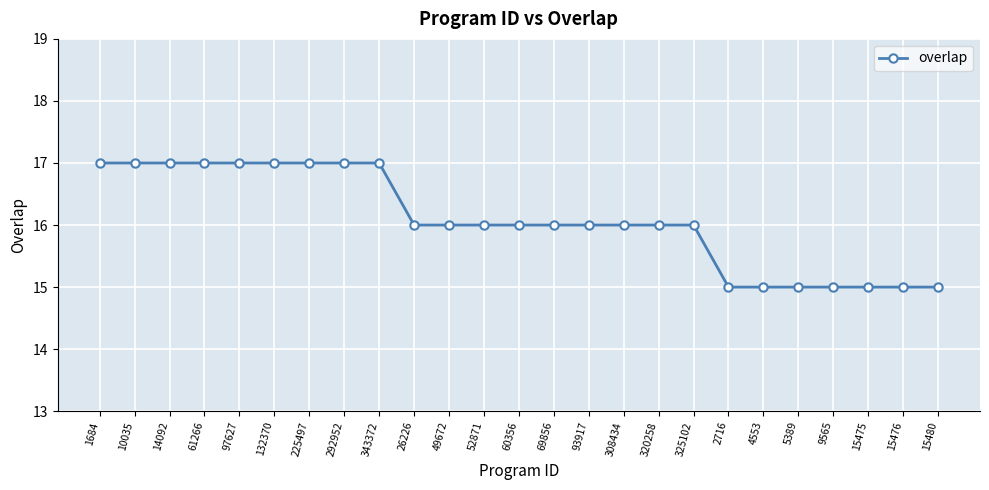

What is the maximum value shown in the chart?

17